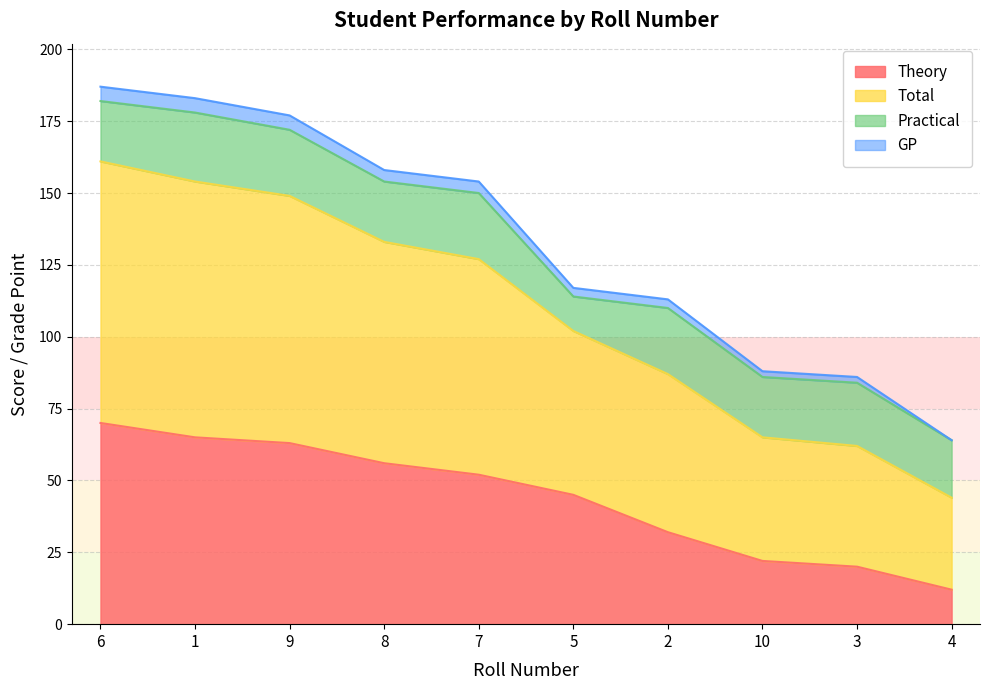

Which label corresponds to the smallest value in the chart?

4